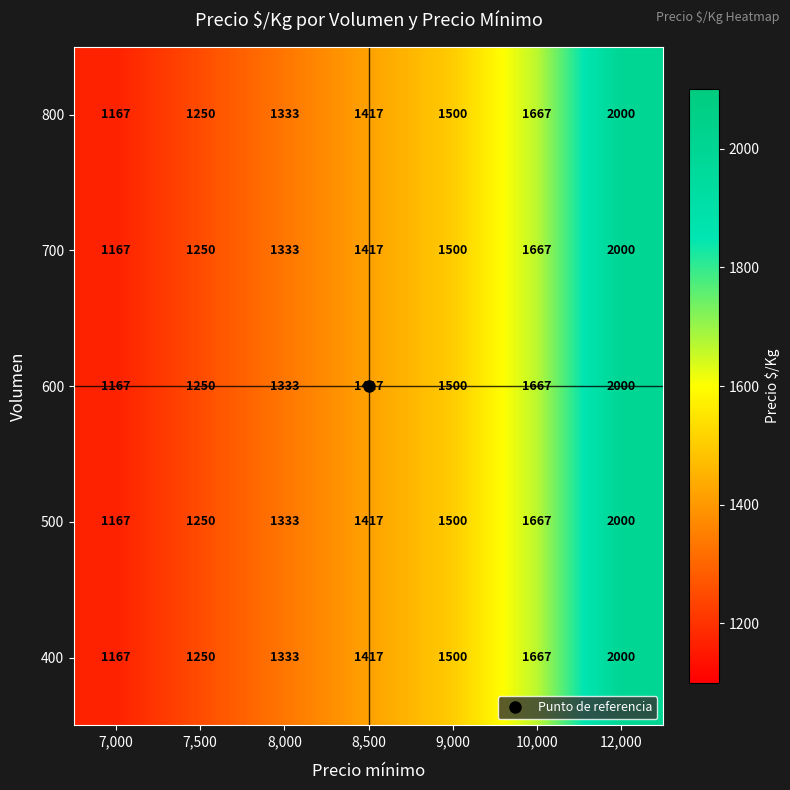

At which category is the sum across all series the highest?

12,000